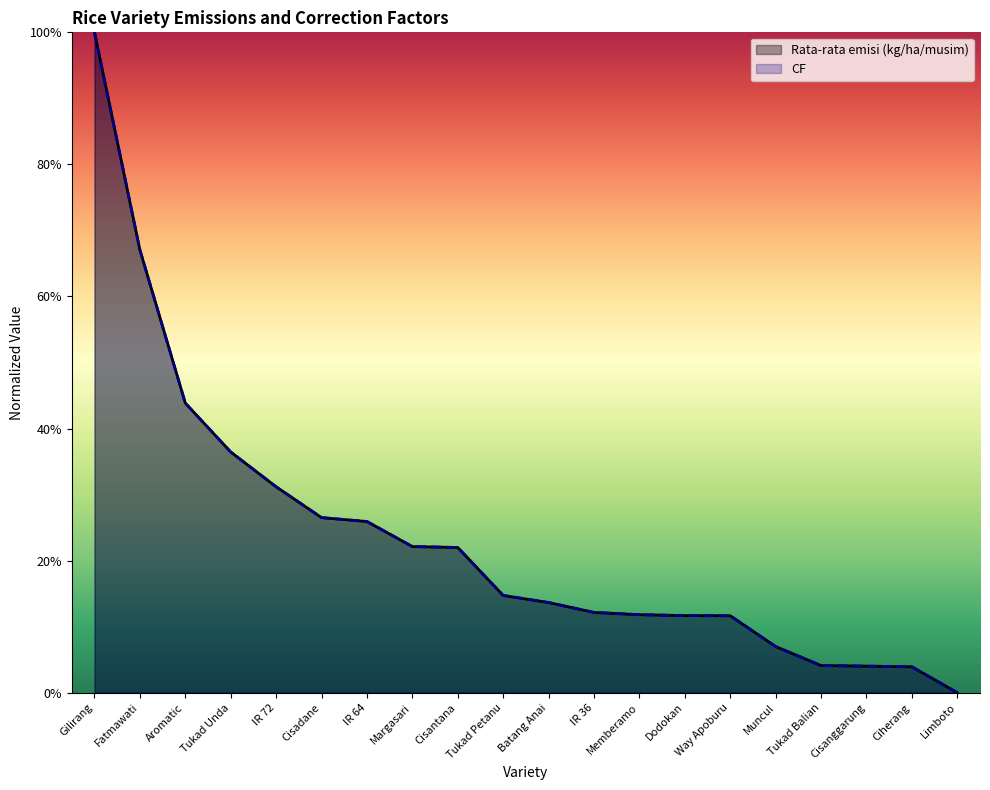

How many intersections are there between CF and Rata-rata emisi (kg/ha/musim)?

3